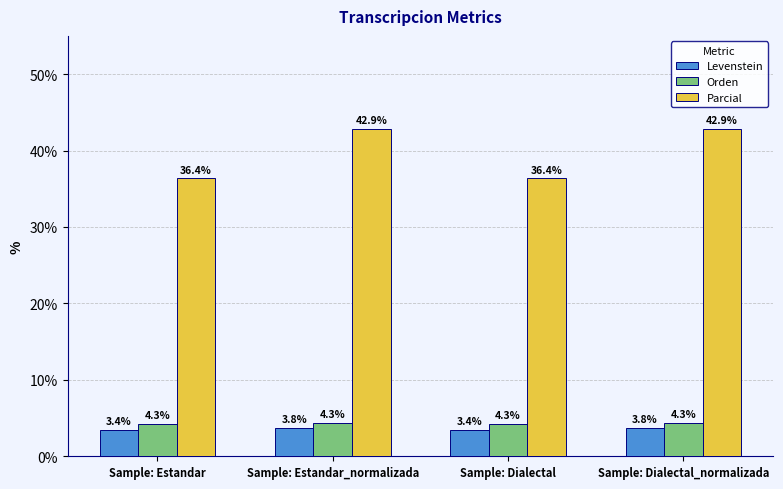

How many series are shown in this chart?

3